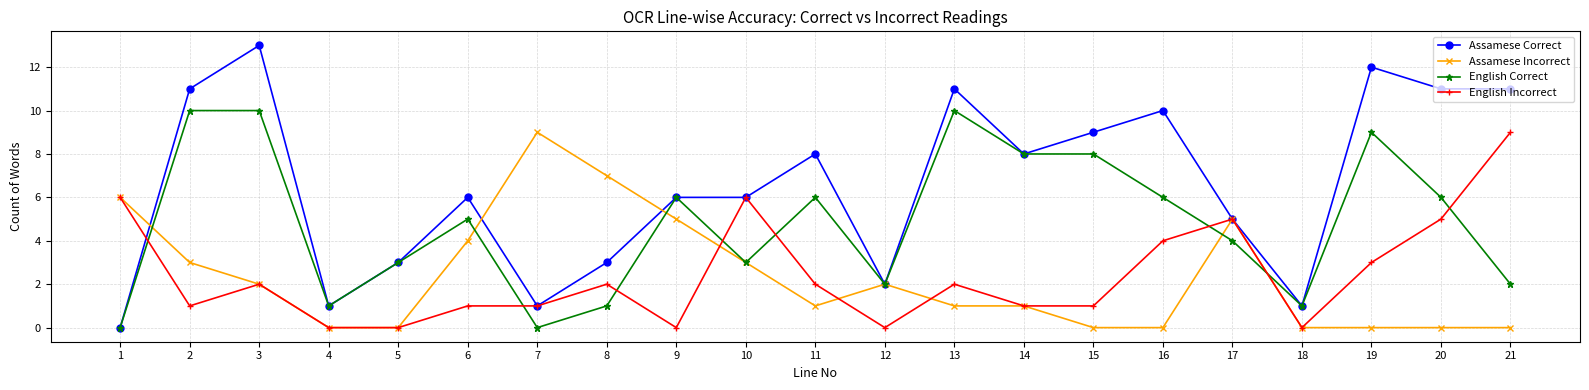

What is the value of the Assamese Correct point at the 14th from the left?

8